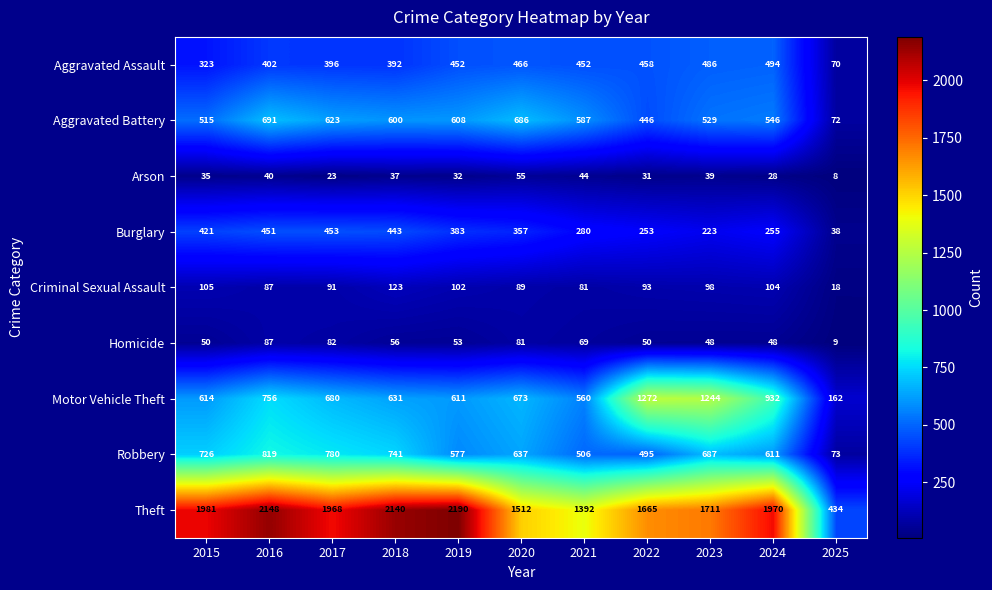

Is it true that Arson equals 79 at 2020?

False